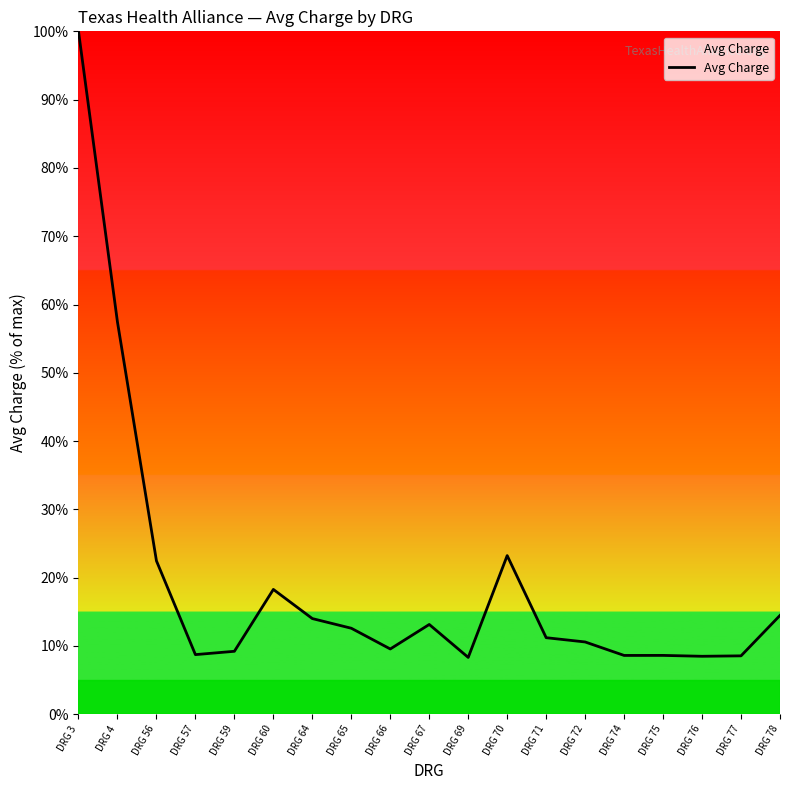

The value at DRG 71 is 11.2. True or false?

True